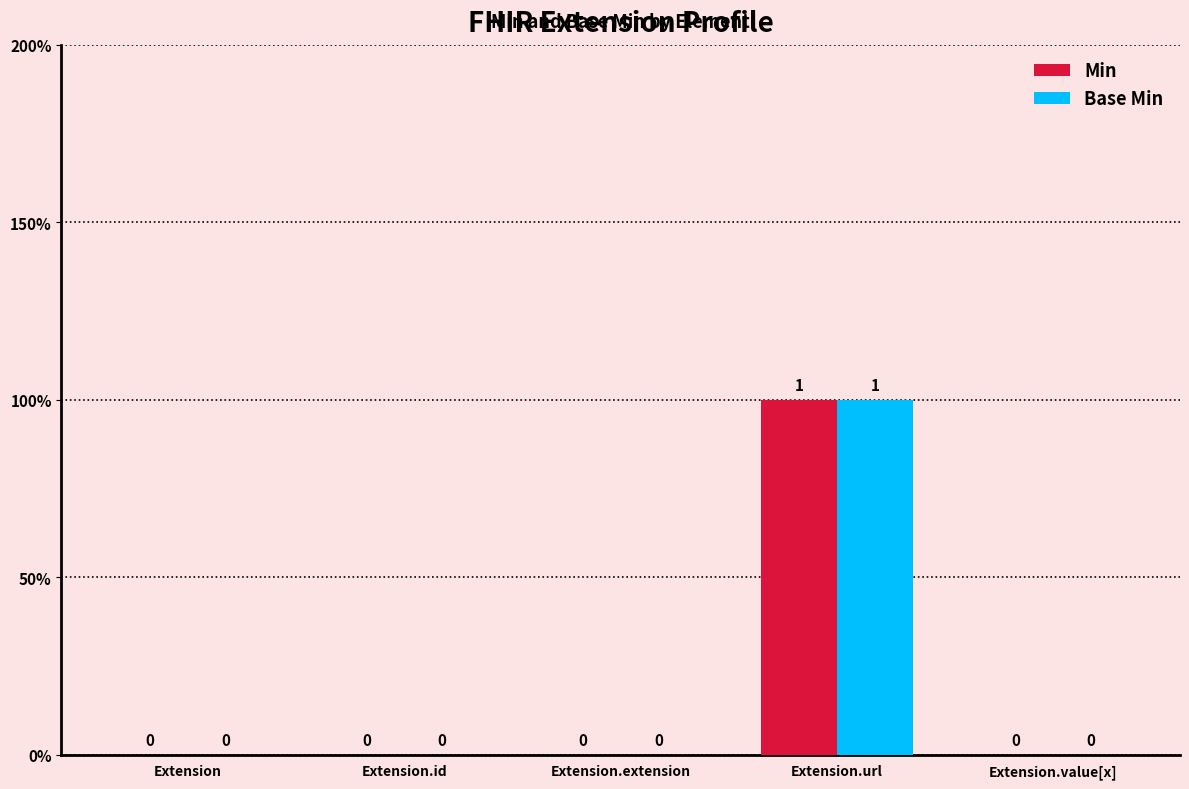

What are all the series names shown in the legend?

Min, Base Min